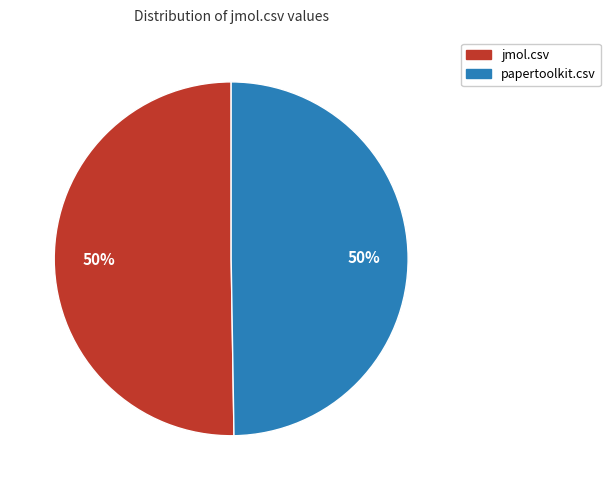

True or false: papertoolkit.csv accounts for 42% of the total.

False